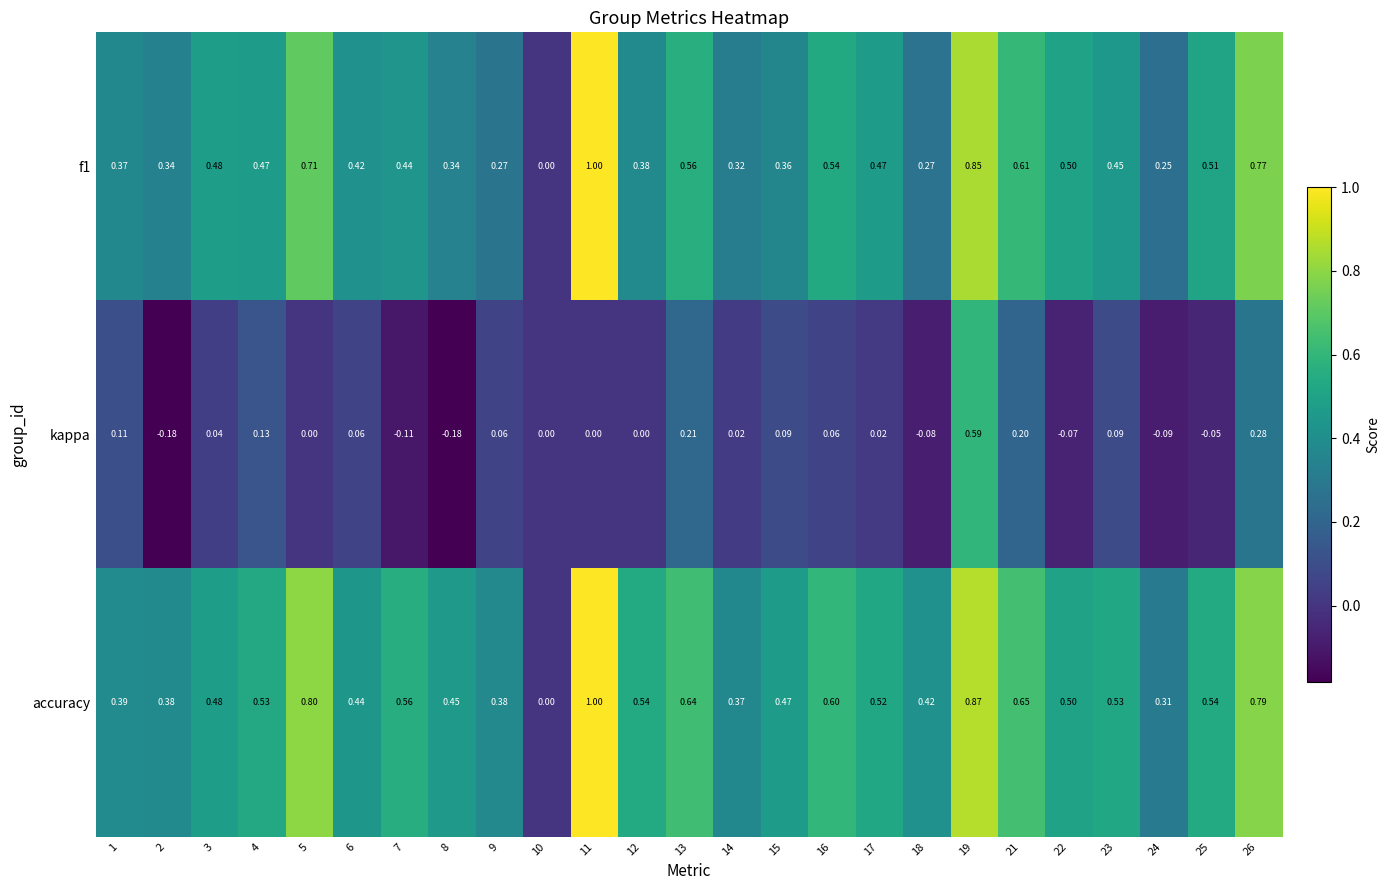

Between 7 and 21, which series saw the biggest shift?

kappa